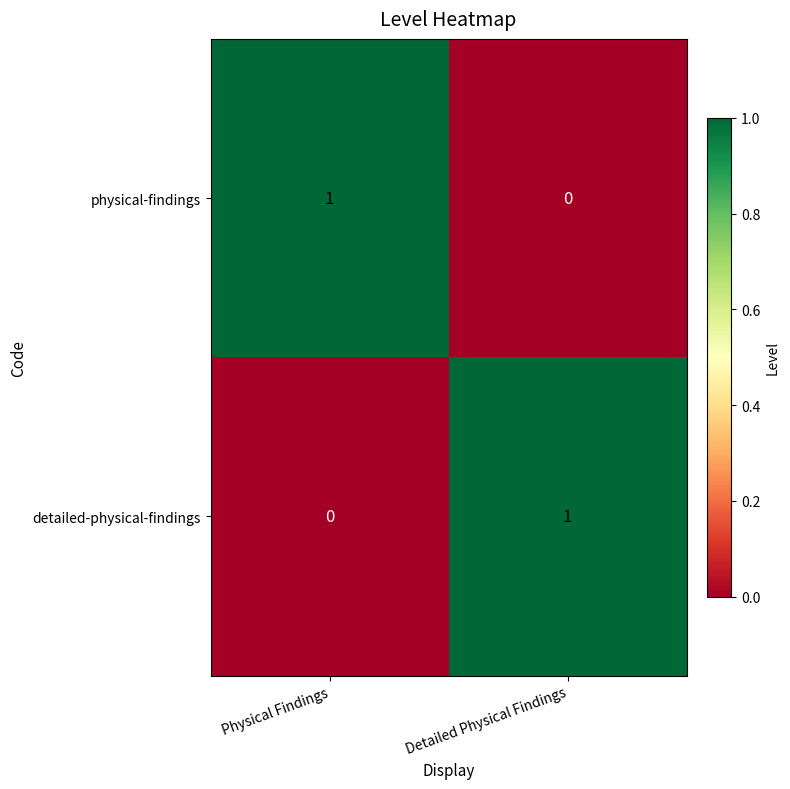

Which category has the highest value in the physical-findings series?

Physical Findings